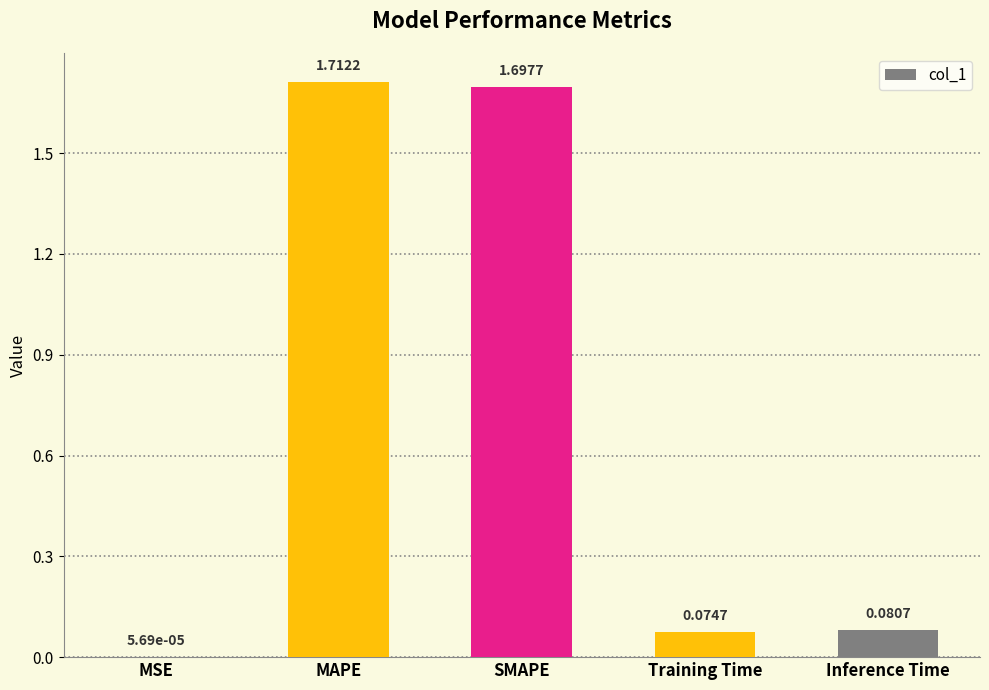

What is the sum of all values?

3.6